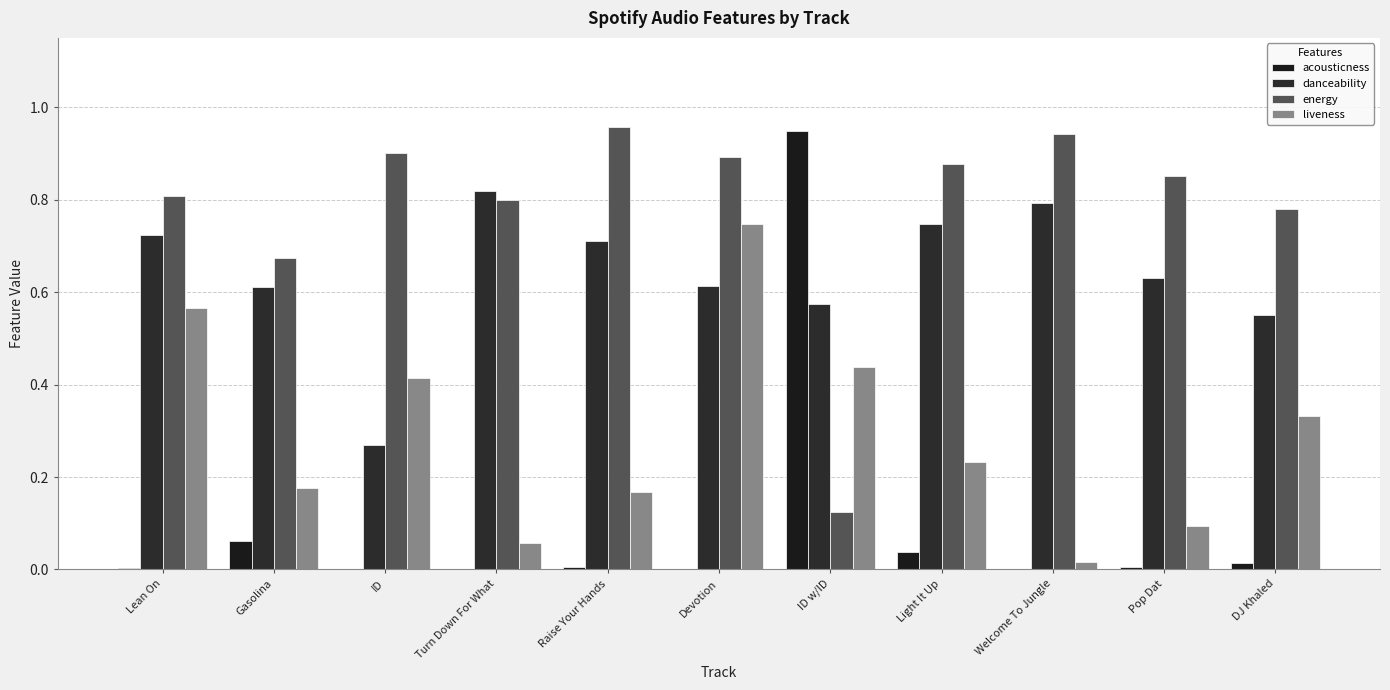

List the series in order of their overall mean, lowest first.

acousticness, liveness, danceability, energy